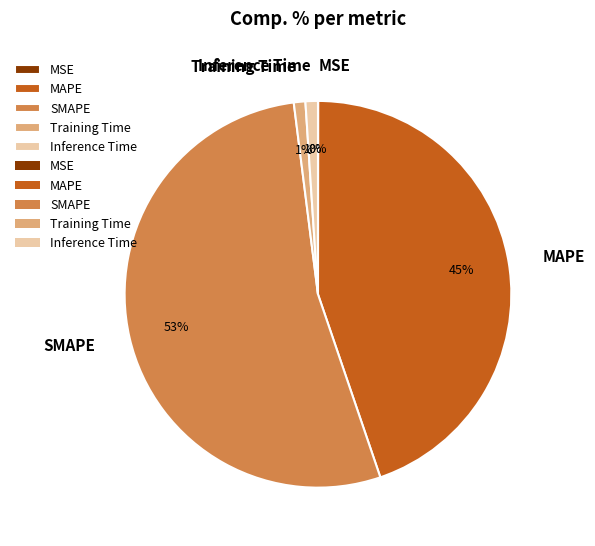

To the nearest percent, what portion does Inference Time represent?

1%